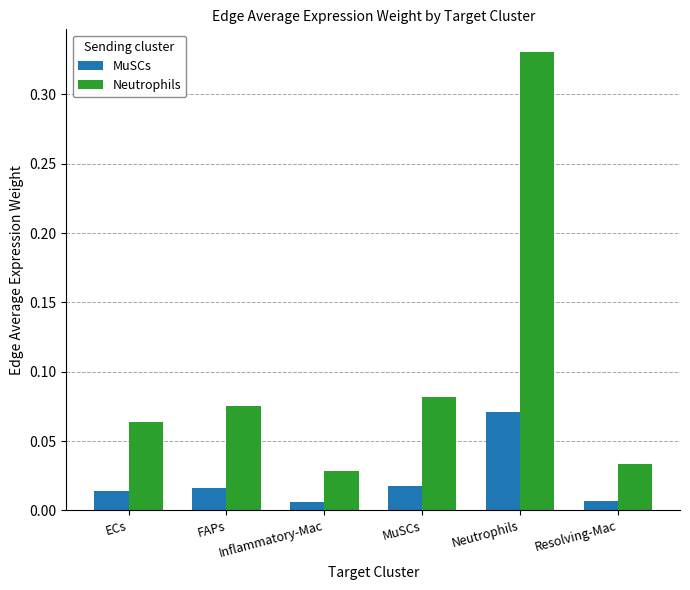

Which series changed the most between FAPs and MuSCs?

Neutrophils